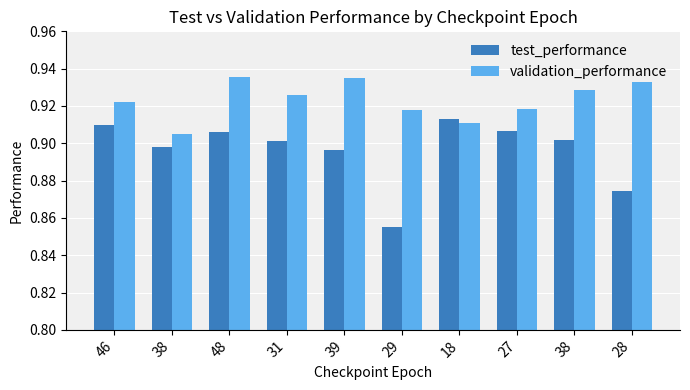

What are all the series names shown in the legend?

test_performance, validation_performance